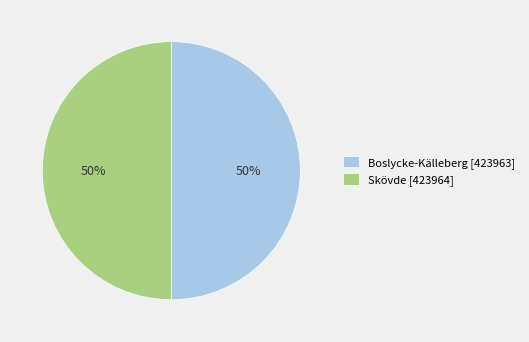

What percentage is the Skövde [423964] slice, to the nearest percent?

50%